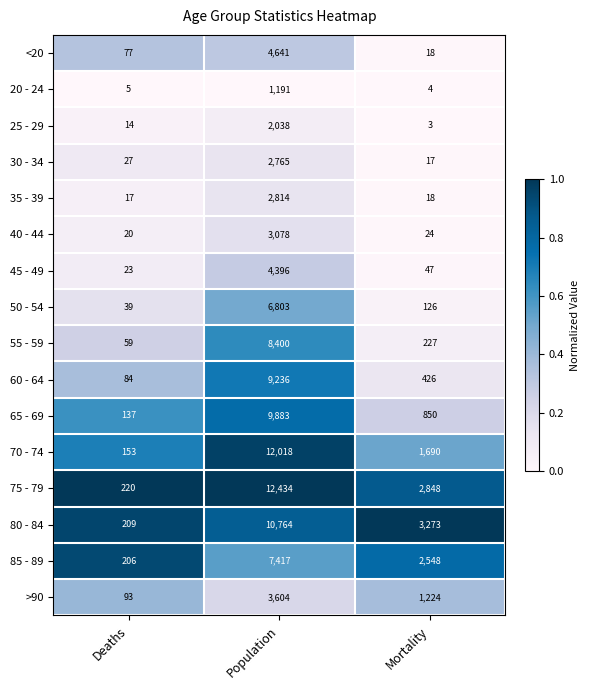

Rank the series by their maximum value, from lowest to highest.

20 - 24, 25 - 29, 30 - 34, 35 - 39, 40 - 44, >90, 45 - 49, <20, 50 - 54, 85 - 89, 55 - 59, 60 - 64, 65 - 69, 80 - 84, 70 - 74, 75 - 79